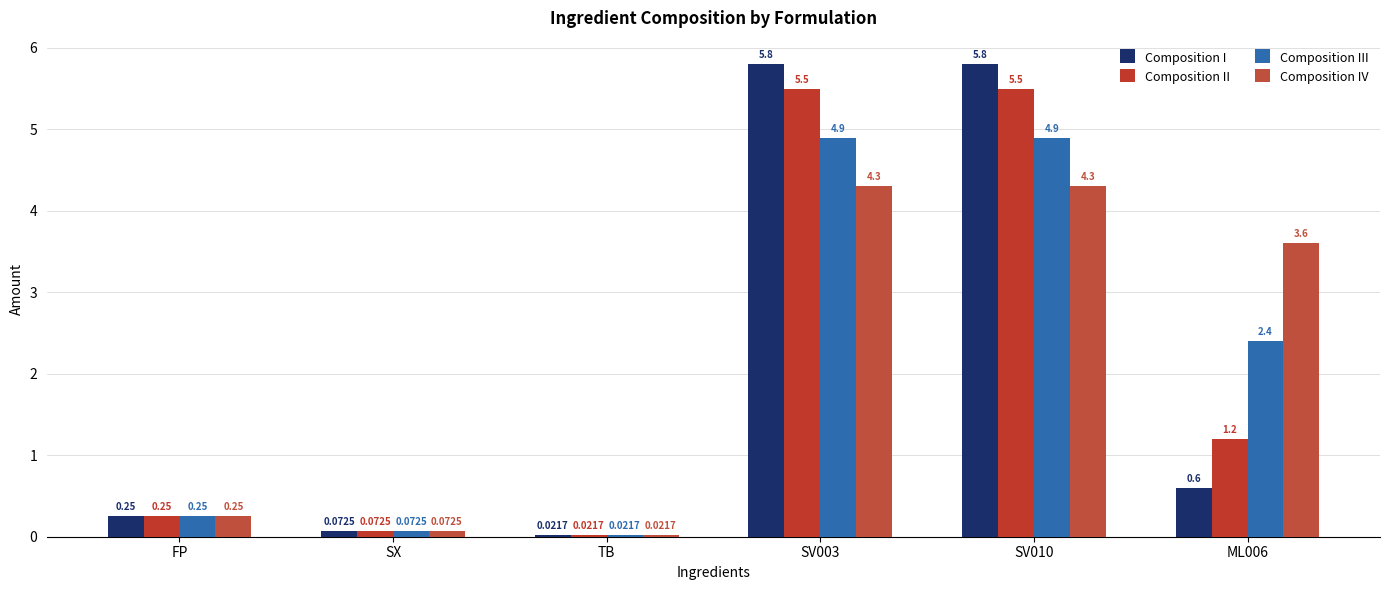

What value does the Composition IV series have at ML006?

3.6